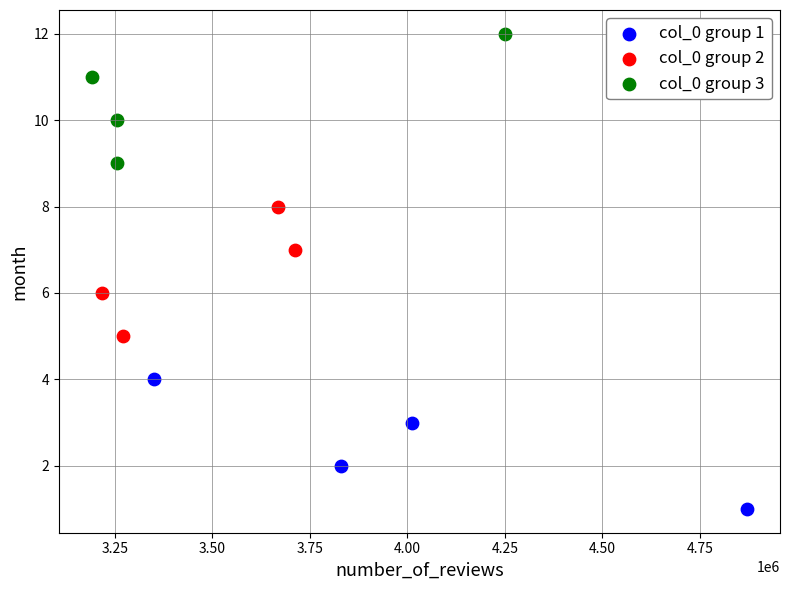

Which series contains the highest Y value?

col_0 group 3